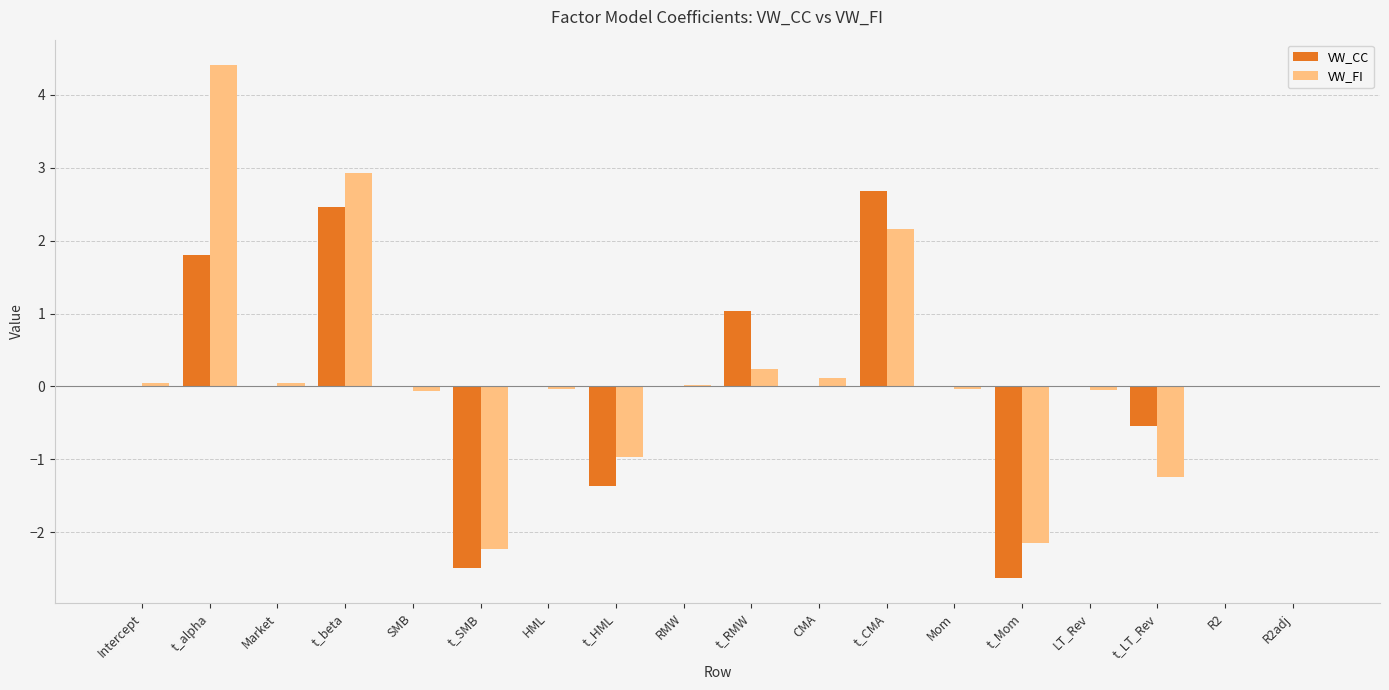

How many categories are shown in the chart?

18